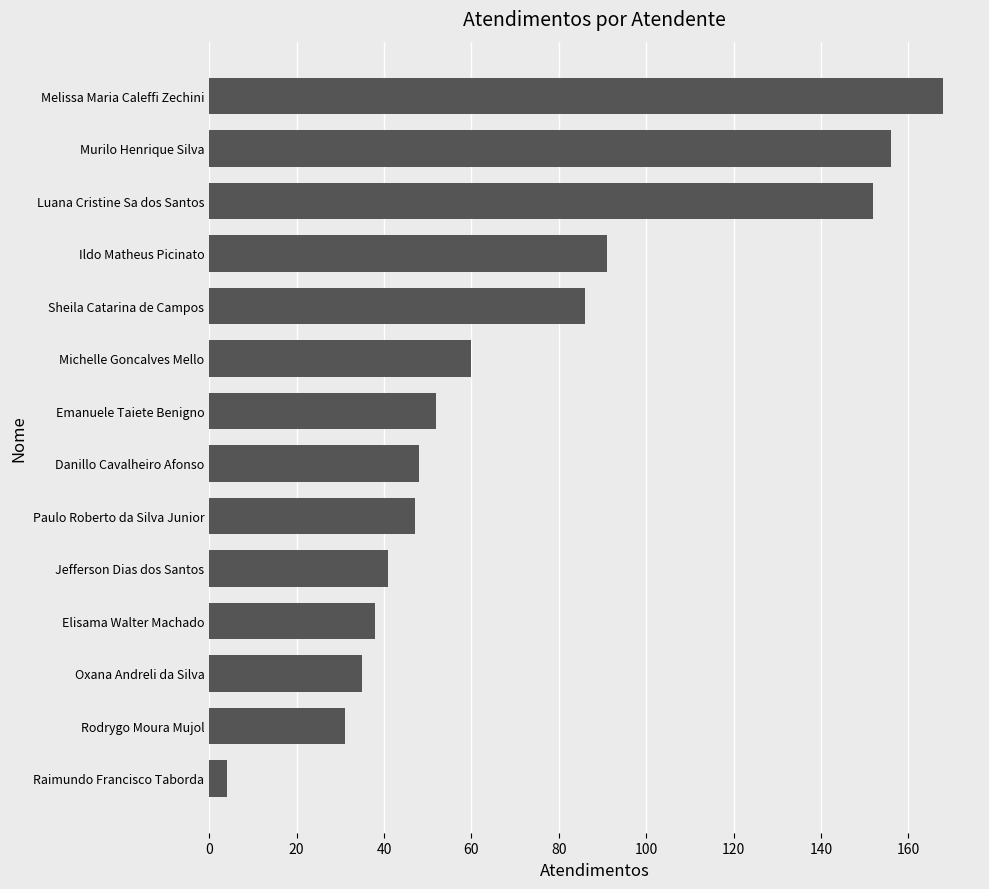

Which label corresponds to the largest value in the chart?

Melissa Maria Caleffi Zechini